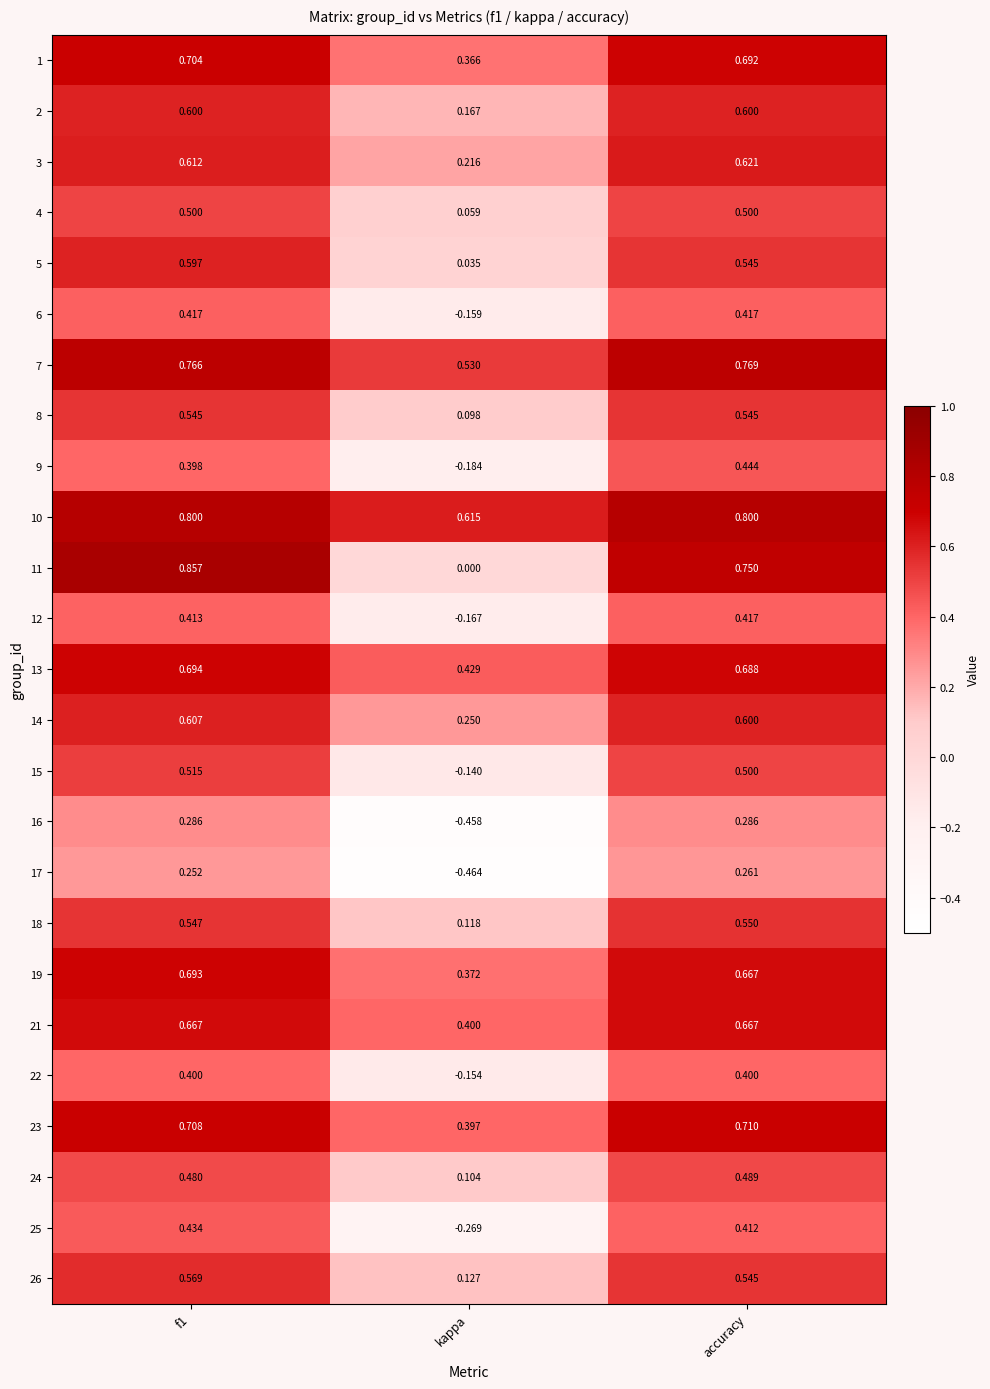

Is the value of 18 at kappa greater than the value of 17 at accuracy?

No